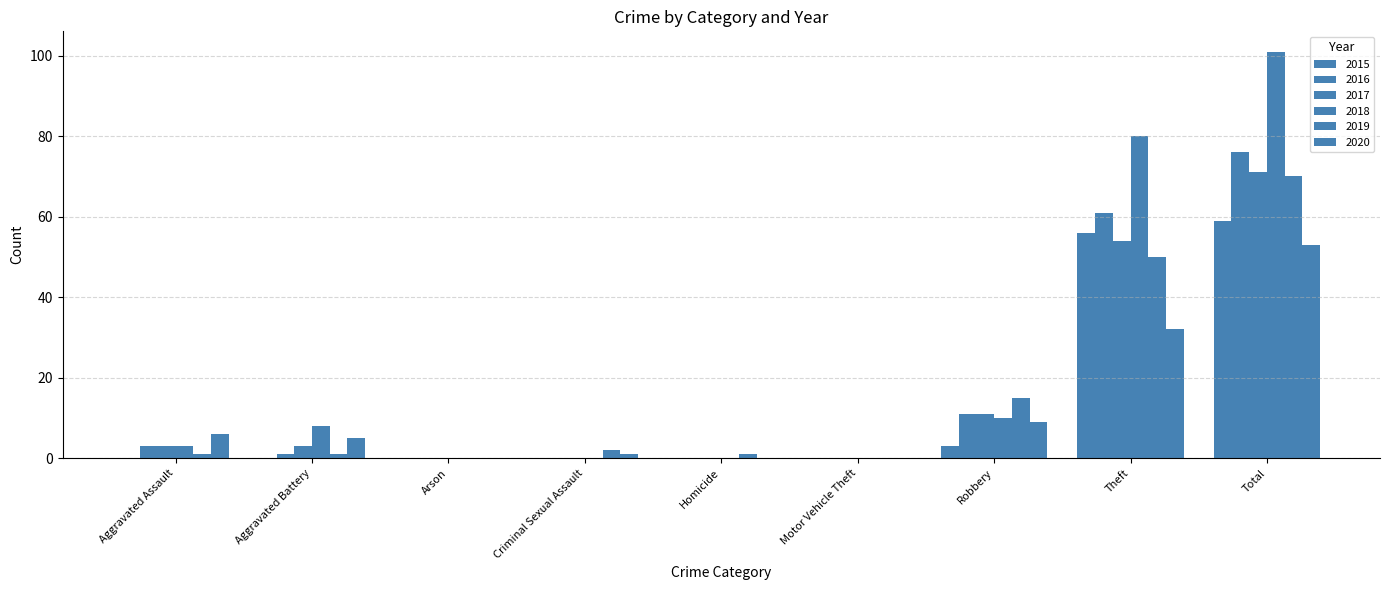

Does the chart contain stacked bars?

No